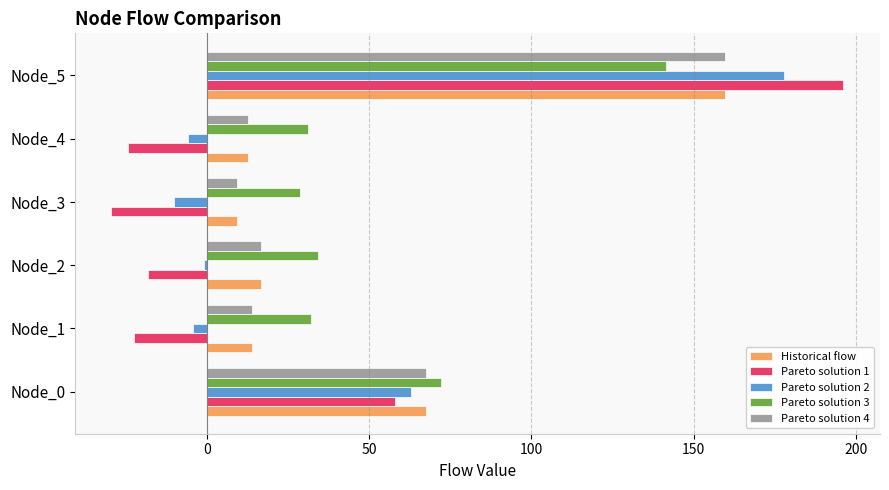

What is the difference between the second highest and second lowest values in the Pareto solution 1 series?

82.3